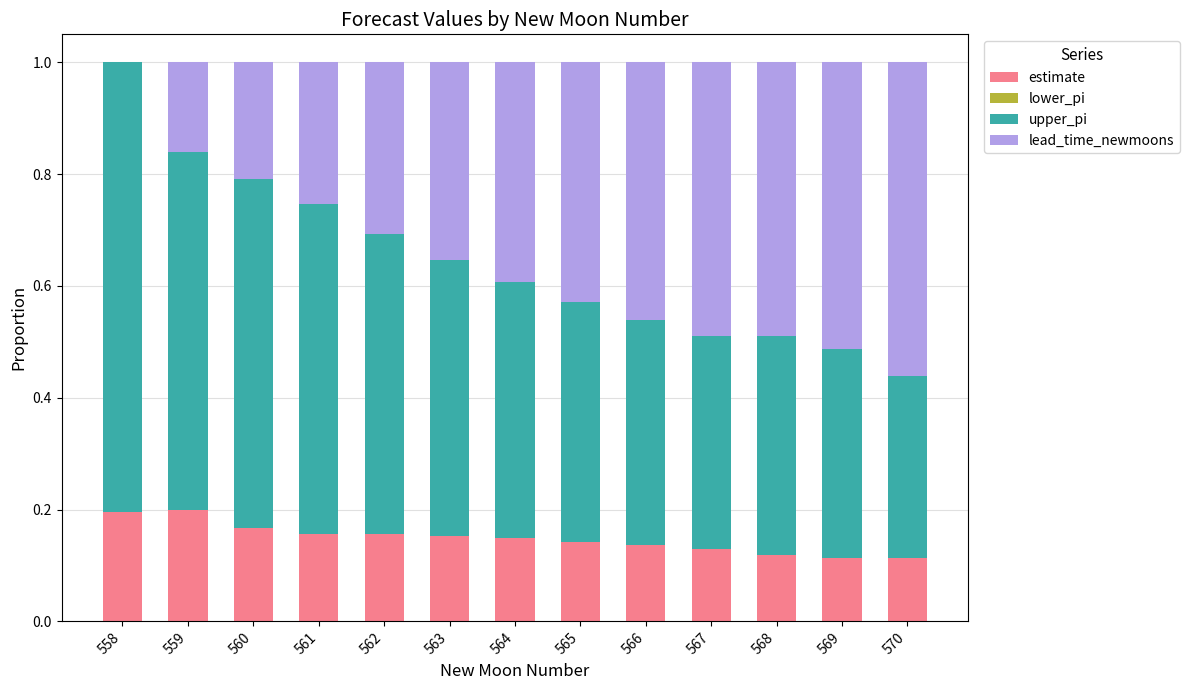

What is the total value across all series at 563?

1.0